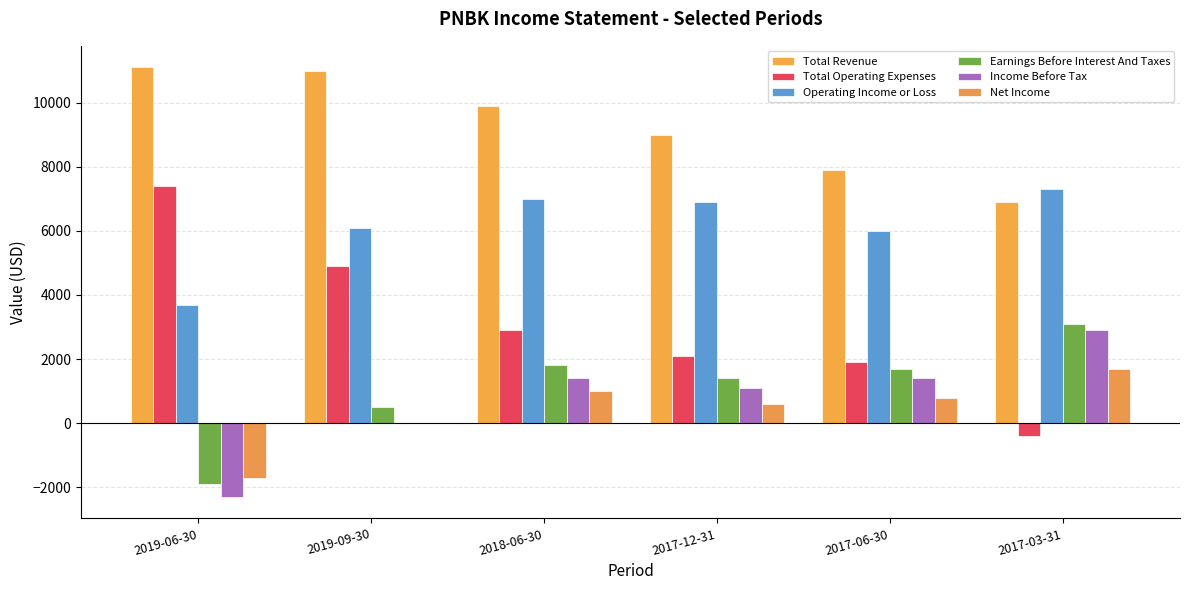

The value of Operating Income or Loss at 2019-06-30 is 5352. True or false?

False